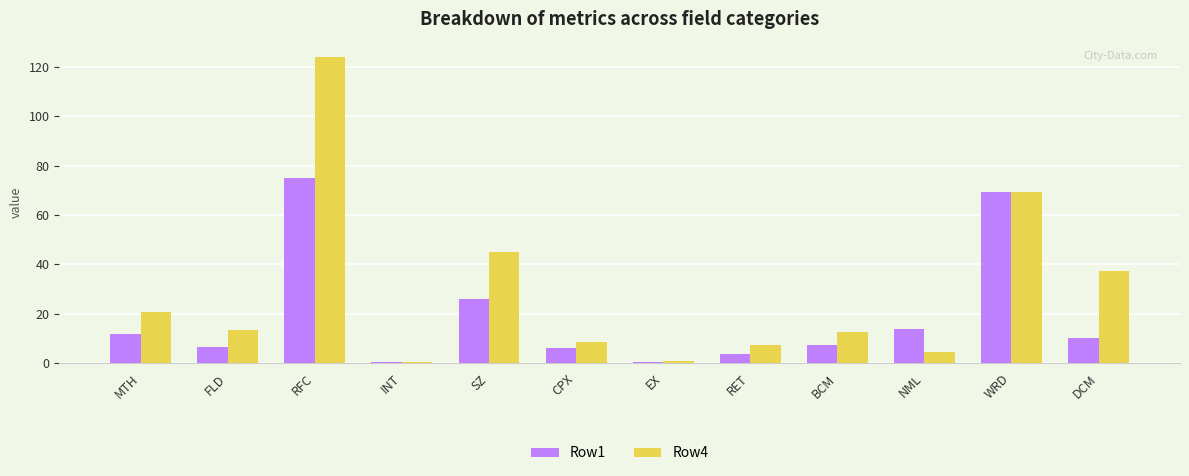

Where does the Row1 series first go above 10?

MTH